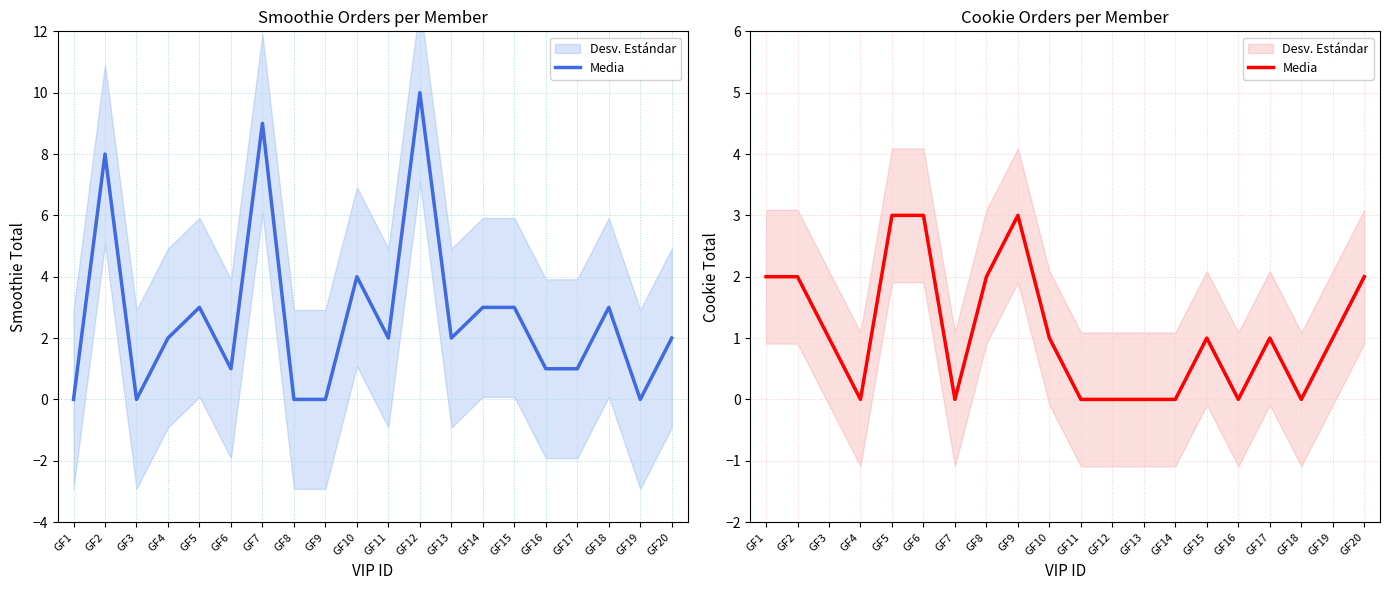

What is the sum of the values at GF12 and GF17?

1